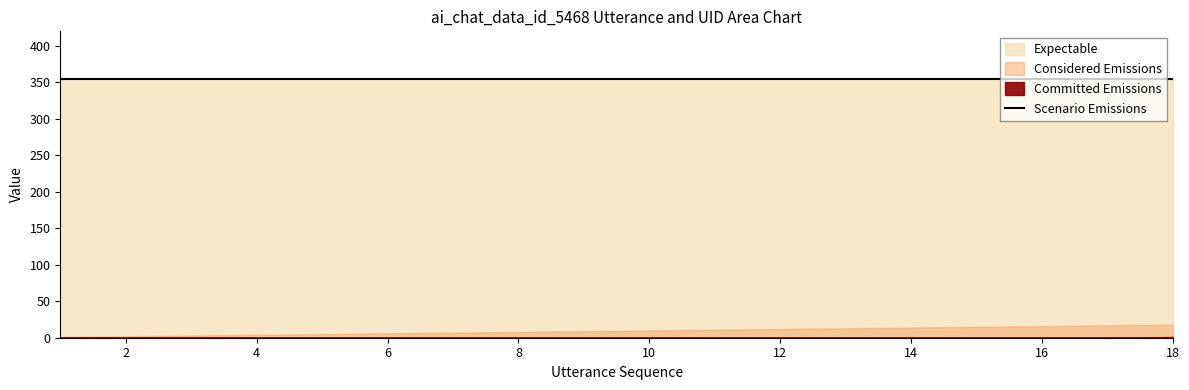

Count the number of data series in this chart.

4